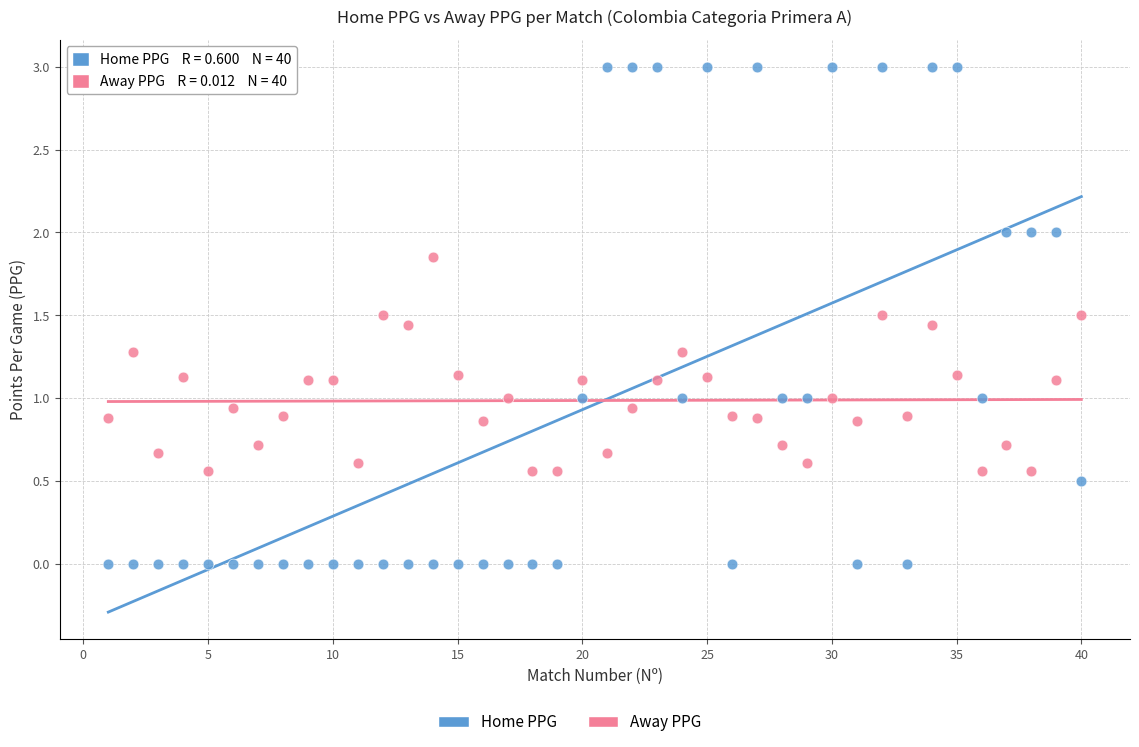

Across all data points, what is the range of Y values (max minus min)?

3.0